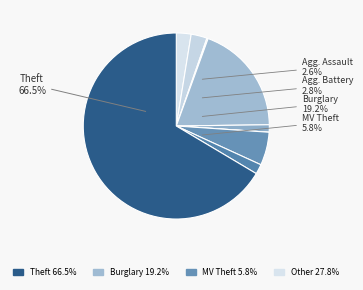

Is there any slice that represents more than half of the pie?

Yes